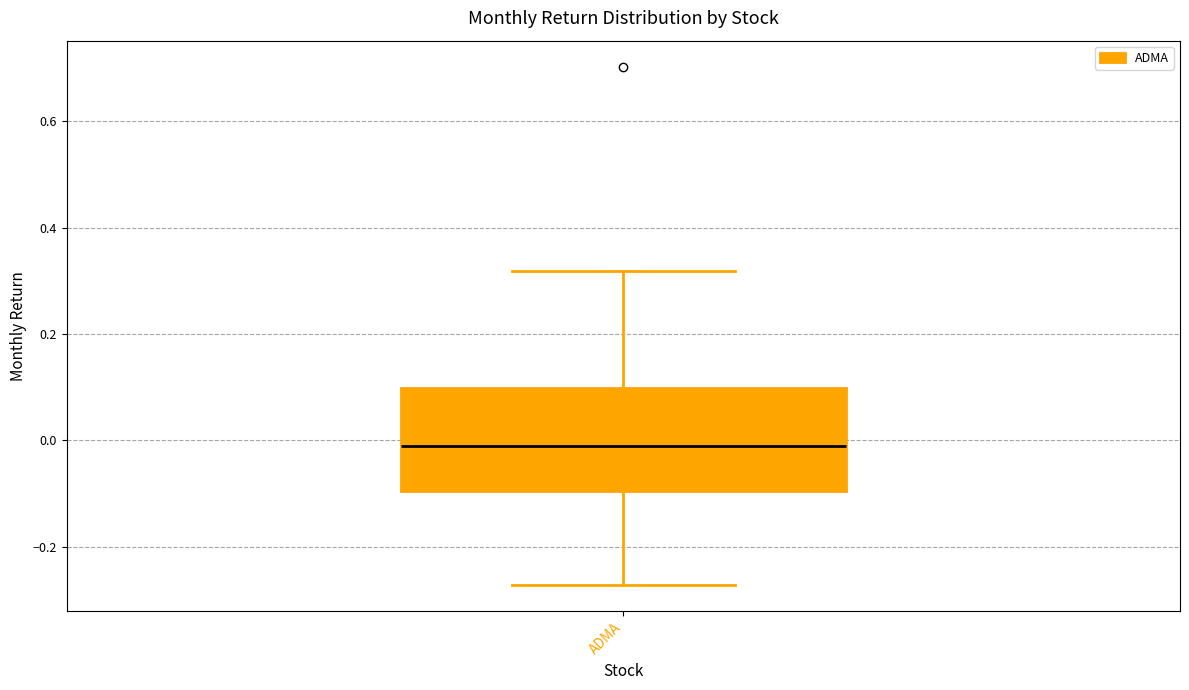

Read this box plot against the y-axis: the position of the median line, the range covered by the box, and the ends of both whiskers. The values are not printed on the chart, so give them approximately, as read against the axis.

median -0.02, box -0.10 to 0.10, whiskers -0.28 to 0.32